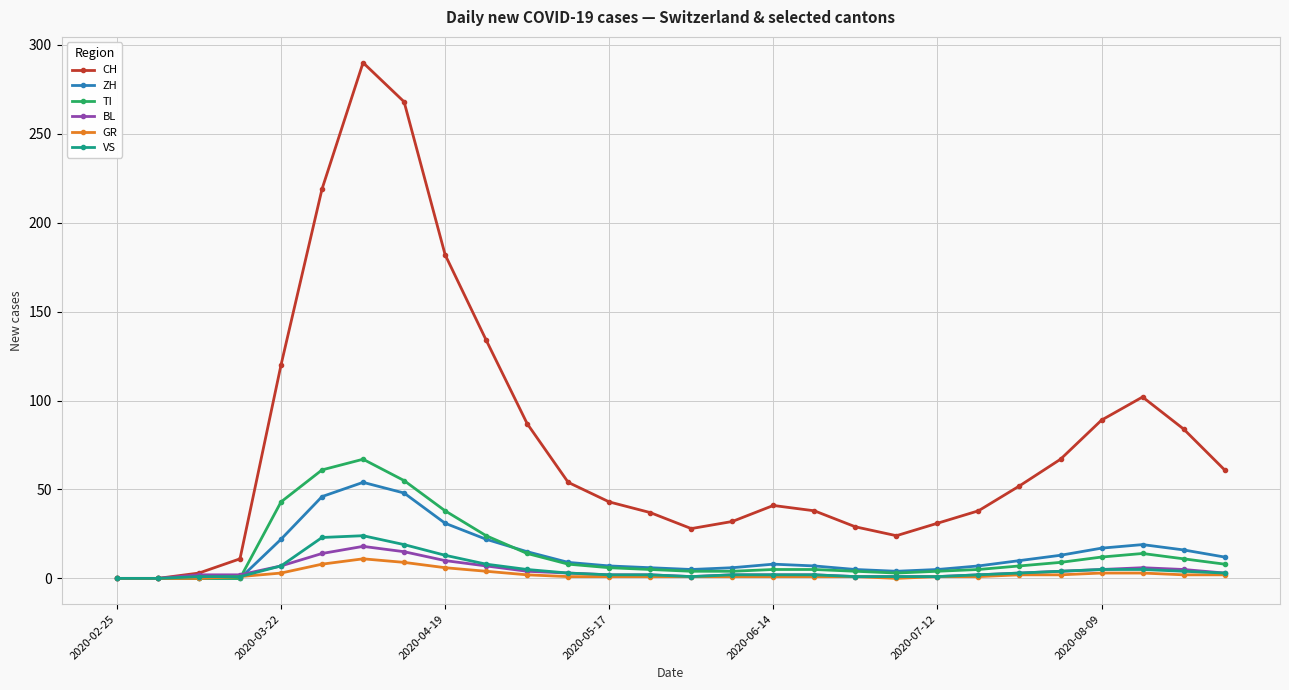

Count the number of categories in the chart.

28